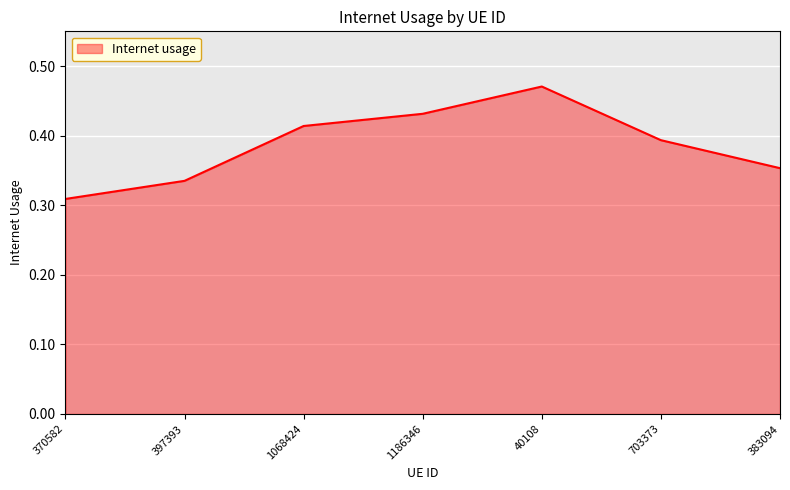

At which category does the chart reach its peak across all series?

40108